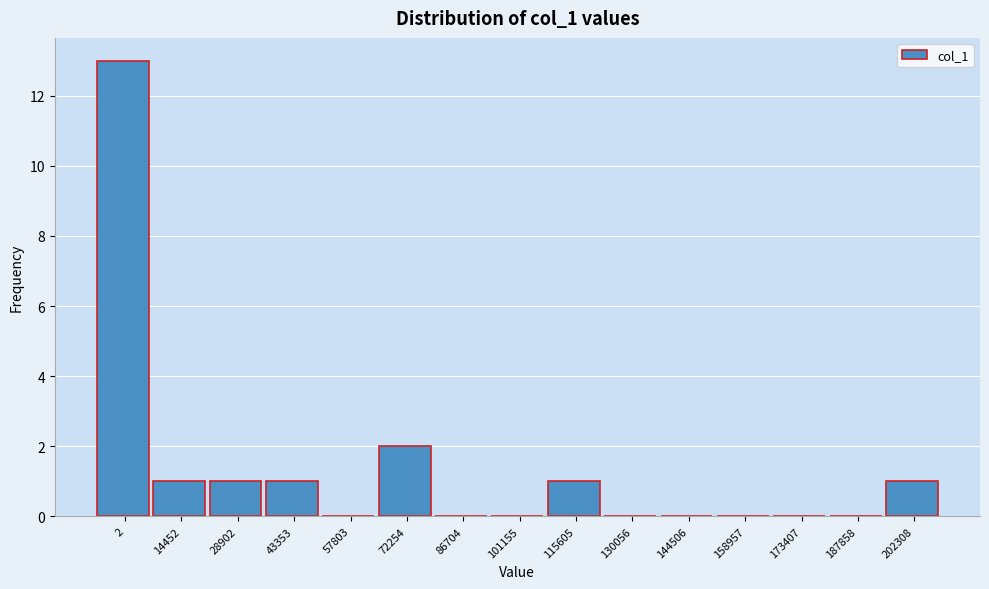

Reading right to left, what are all the values shown in this chart?

202308=1	187858=0	173407=0	158957=0	144506=0	130056=0	115605=1	101155=0	86704=0	72254=2	57803=0	43353=1	28902=1	14452=1	2=13